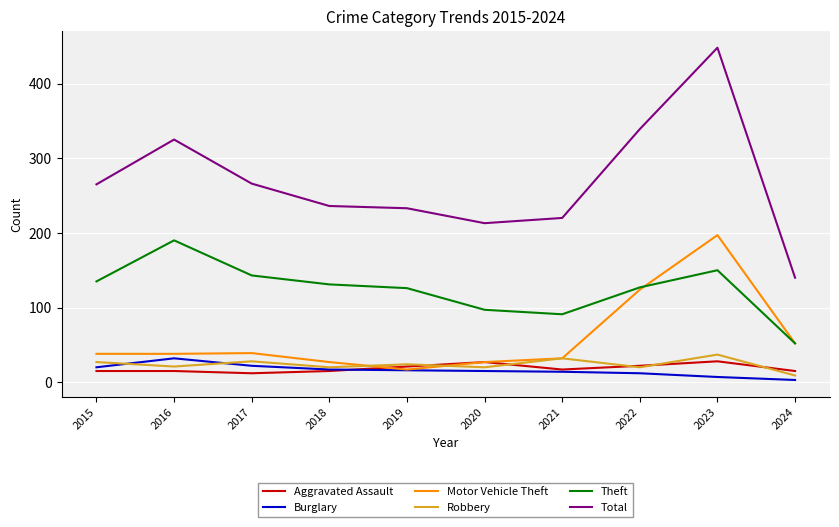

True or false: Theft and Aggravated Assault intersect in this chart.

False